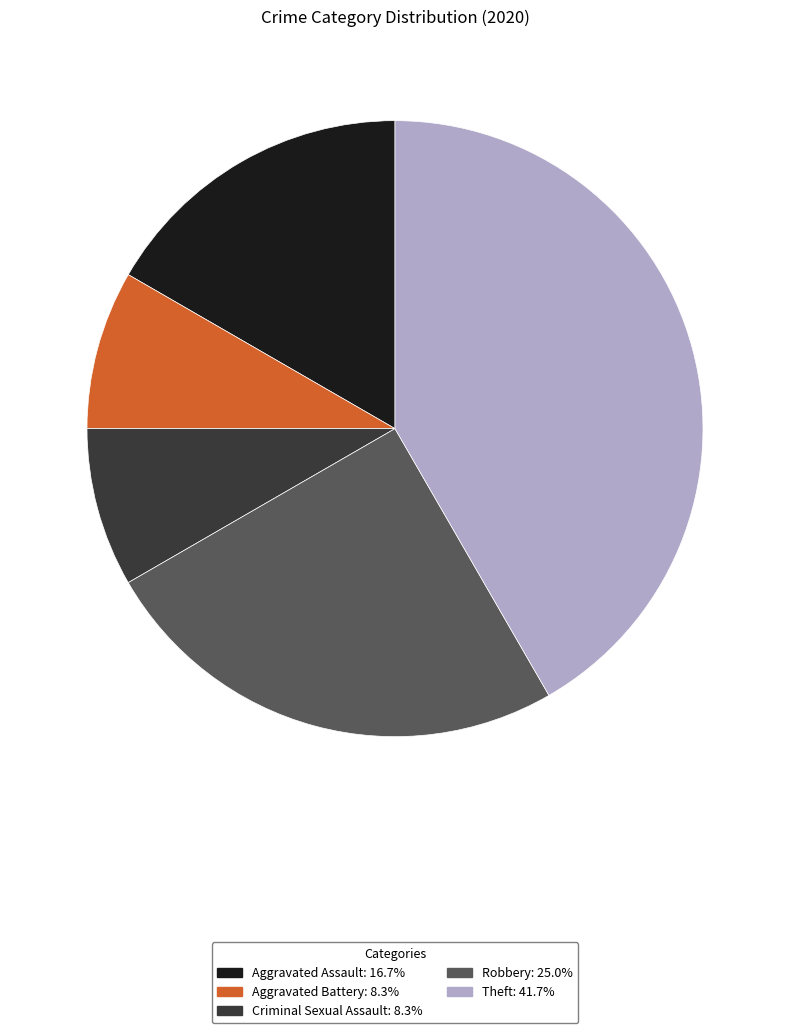

Do Criminal Sexual Assault and Robbery together represent more than half of the pie?

No